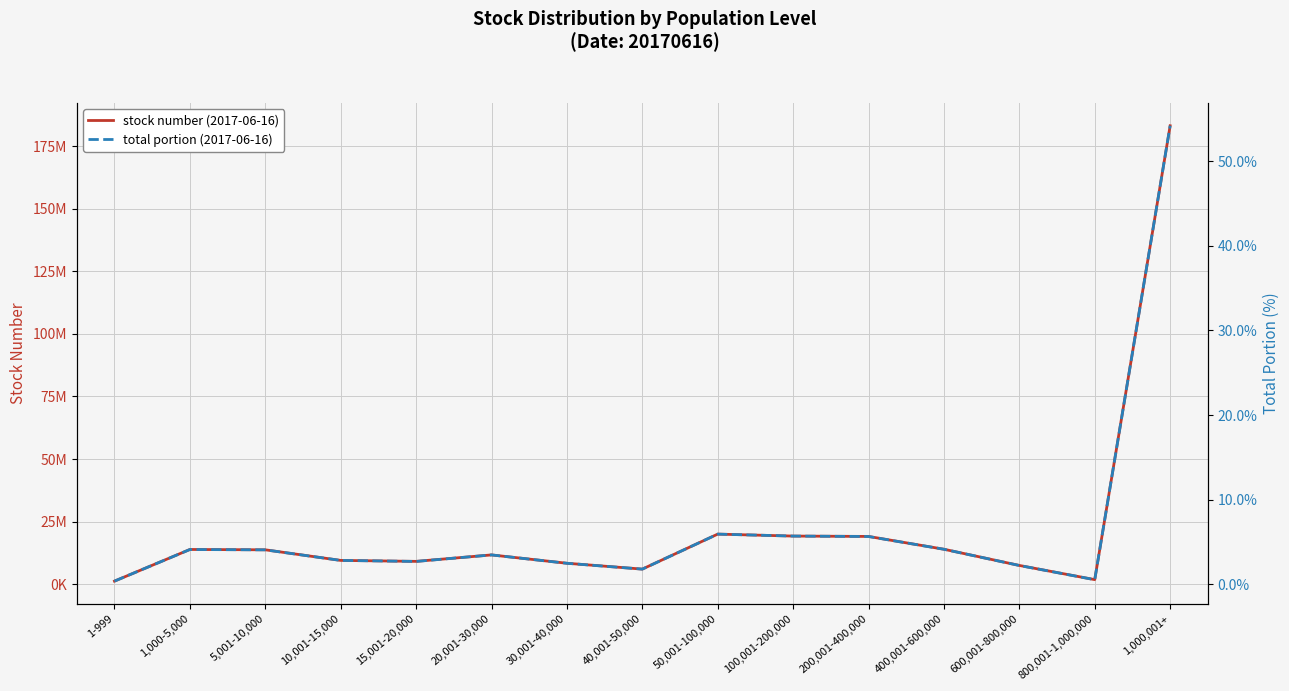

True or false: total portion (2017-06-16) and stock number (2017-06-16) intersect in this chart.

False